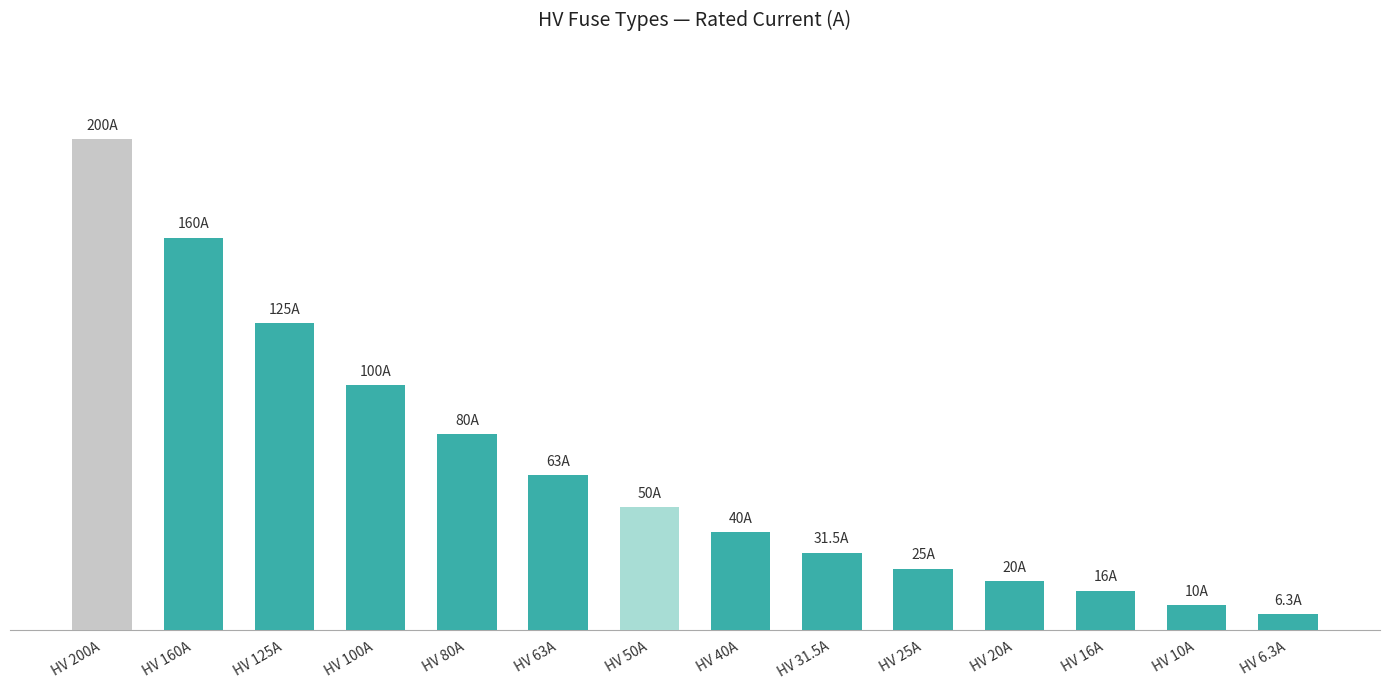

List the labels in order of value, smallest first.

HV 6.3A, HV 10A, HV 16A, HV 20A, HV 25A, HV 31.5A, HV 40A, HV 50A, HV 63A, HV 80A, HV 100A, HV 125A, HV 160A, HV 200A